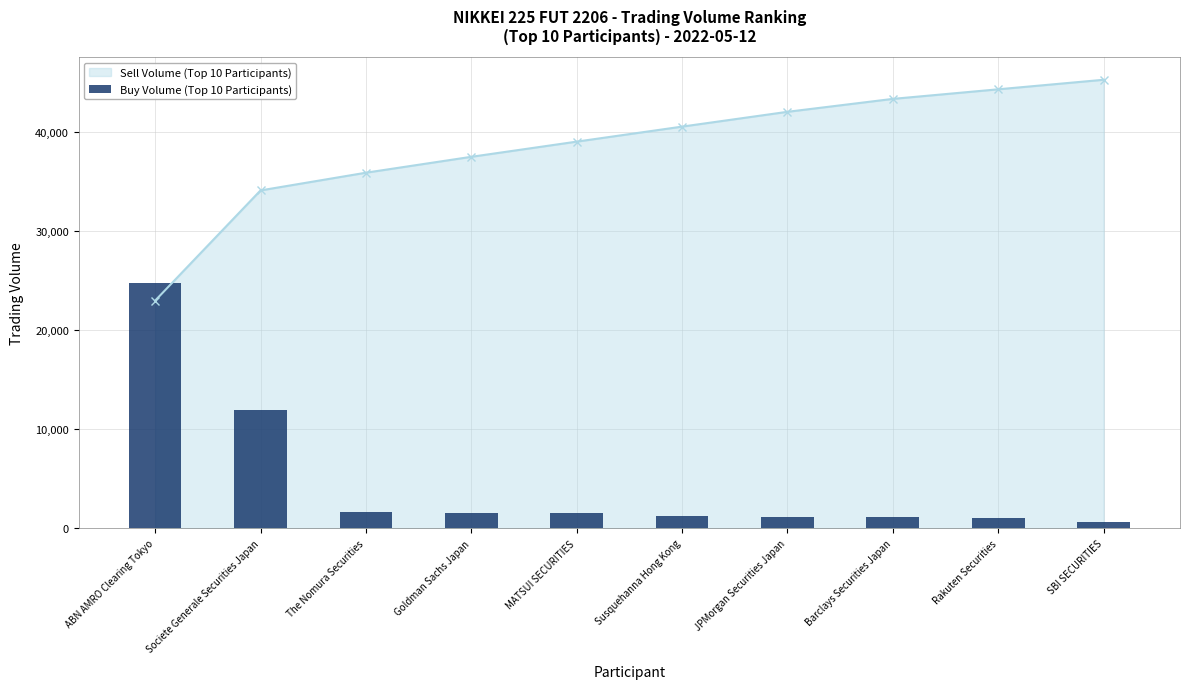

Which category has the highest value in the Sell Volume (Top 10 Participants) series?

SBI SECURITIES